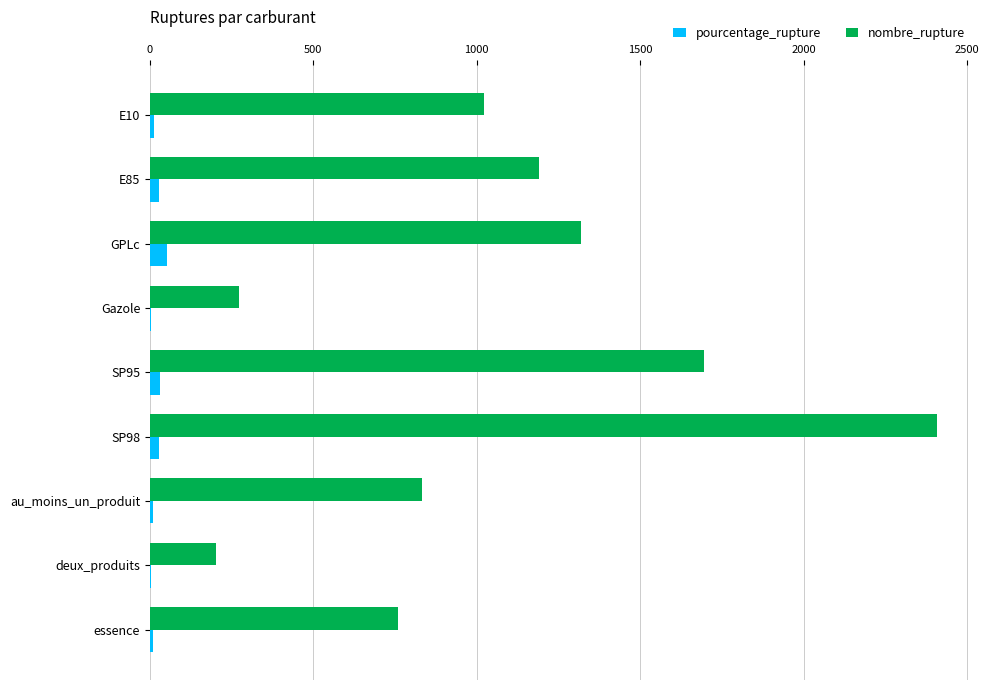

What are all the series names shown in the legend?

pourcentage_rupture, nombre_rupture